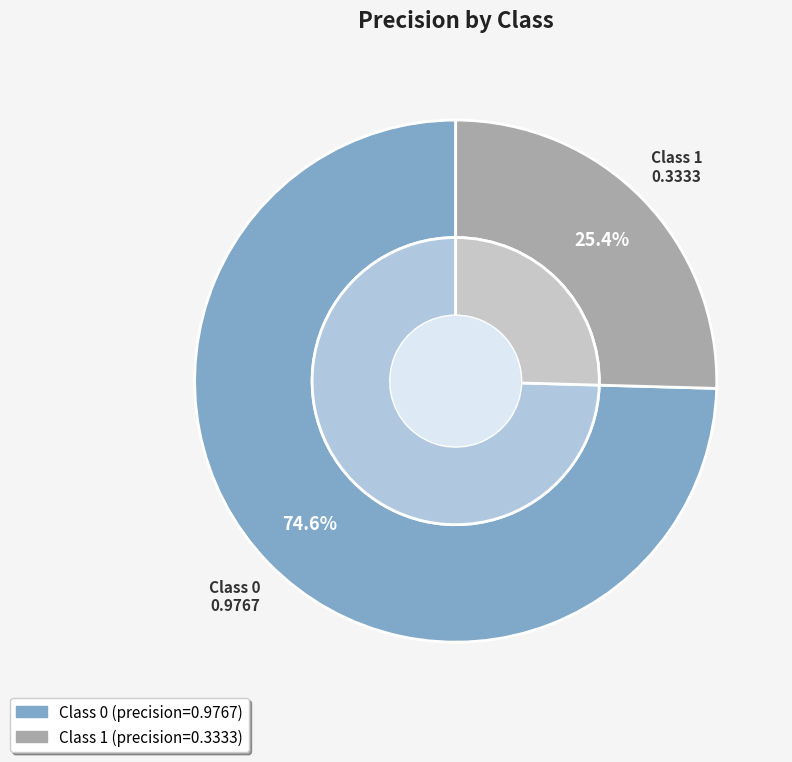

Does 1 represent more than half of the total?

No